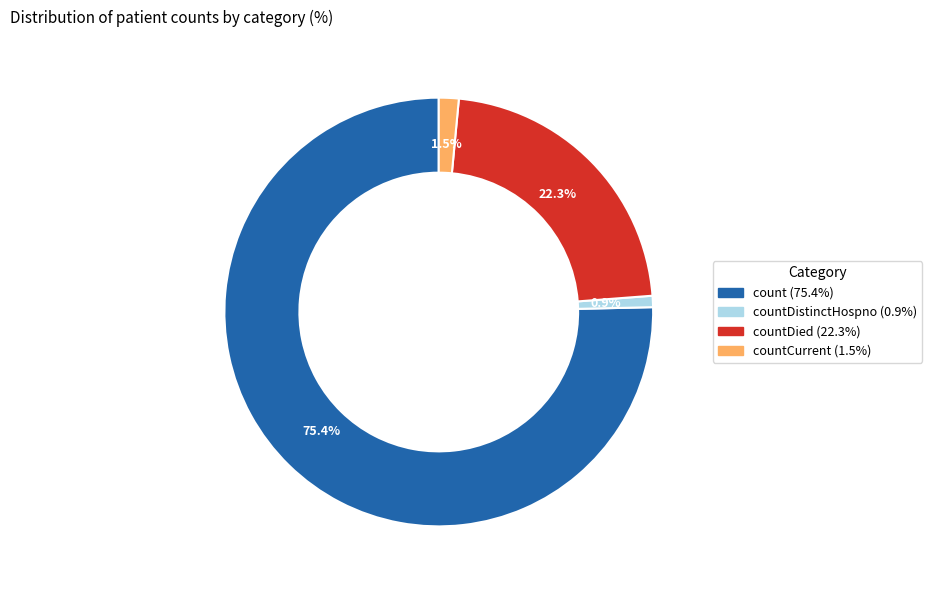

Does any single category account for the majority?

Yes